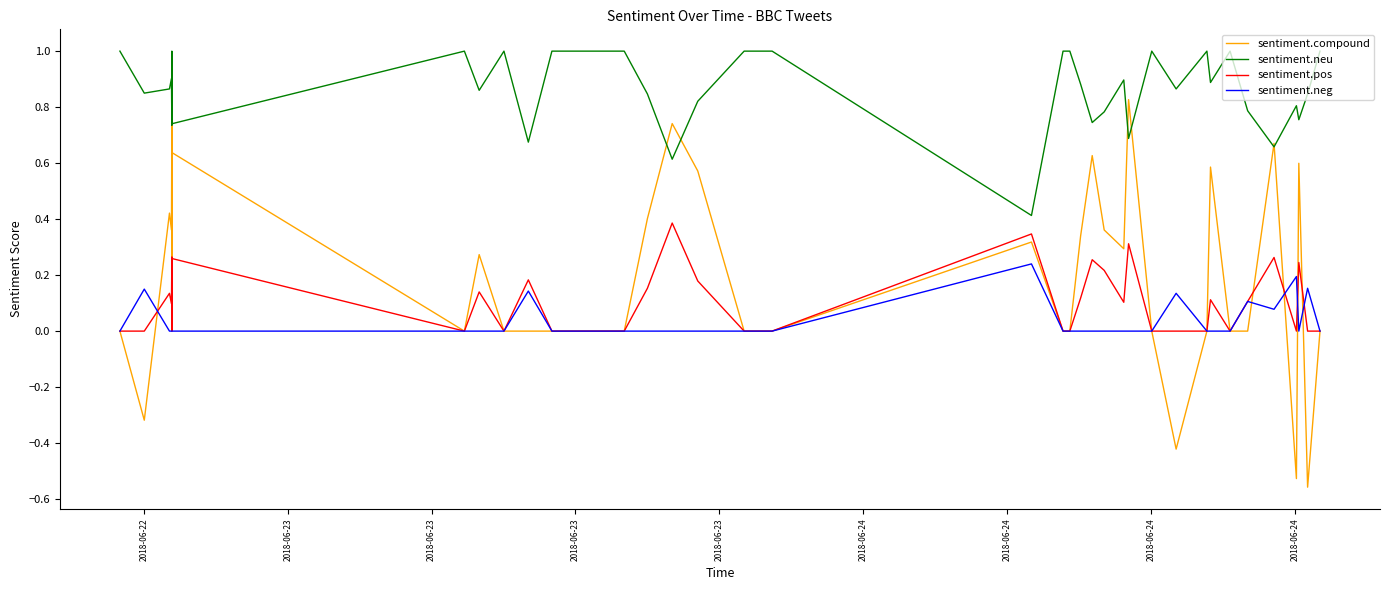

How many sentiment.neg values are between 0 and 1?

40